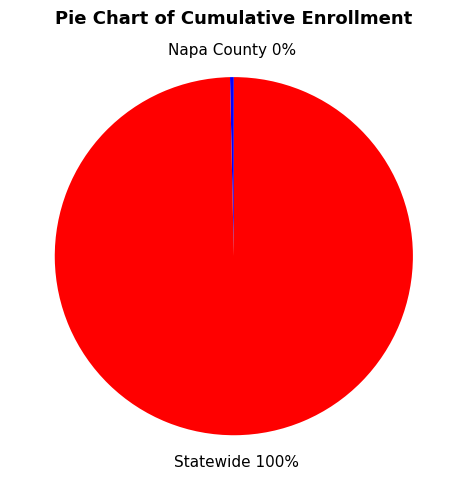

Does Napa County represent more than half of the total?

No